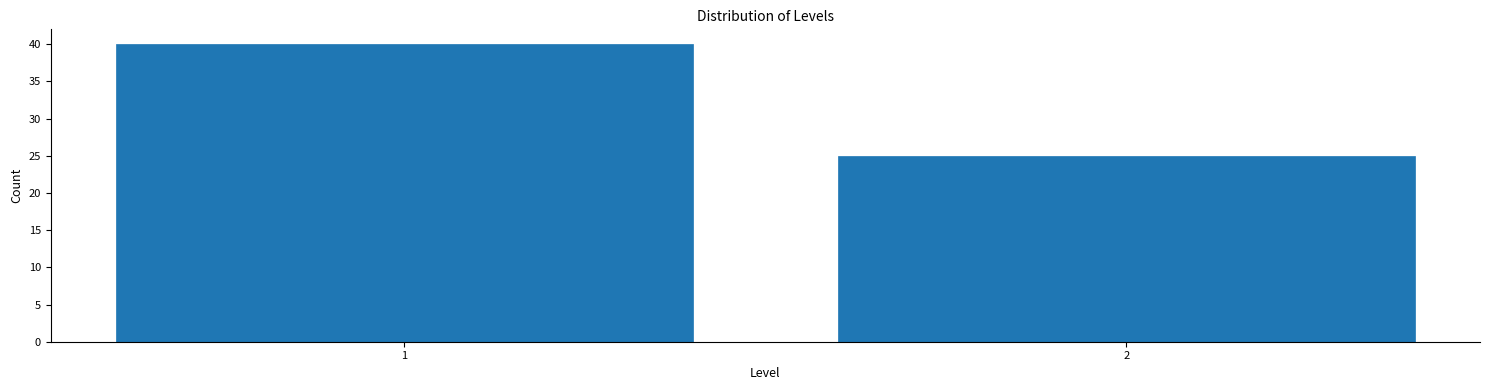

Reading right to left, extract all data points from this chart.

2=25	1=40